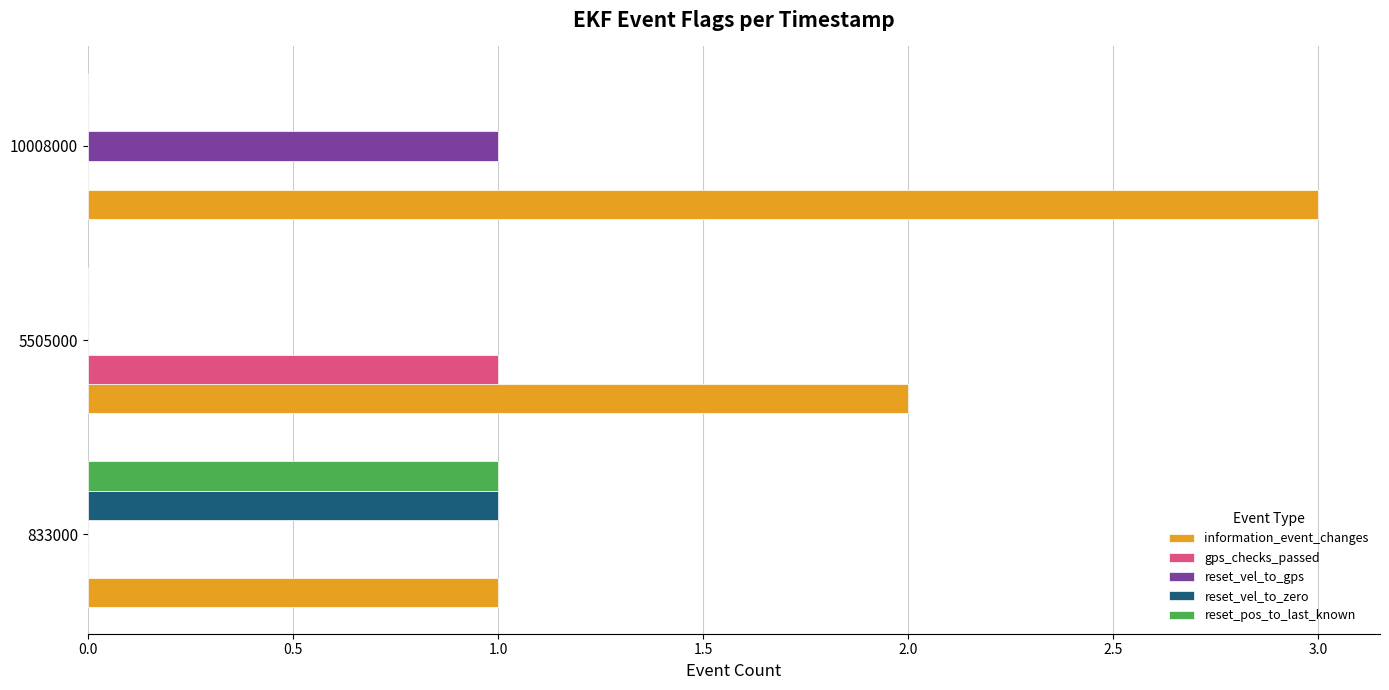

Is it true that gps_checks_passed equals 0 at 833000?

True